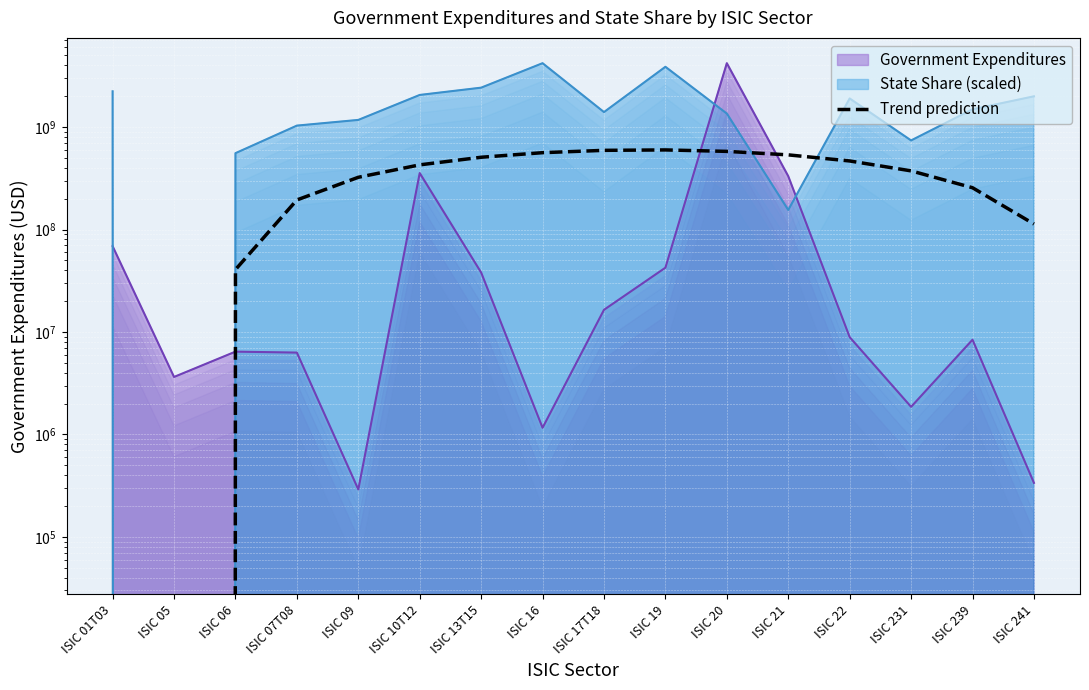

What is the change in value from ISIC 01T03 to ISIC 19?

+939491091.5